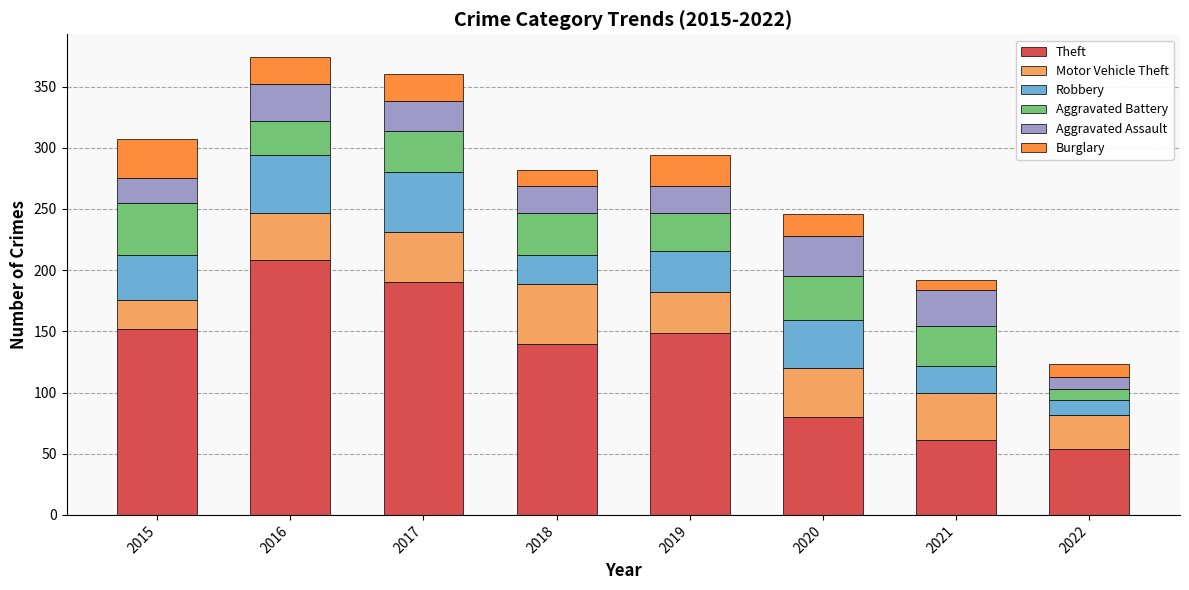

What is the difference between the Theft values at 2015 and 2017?

38